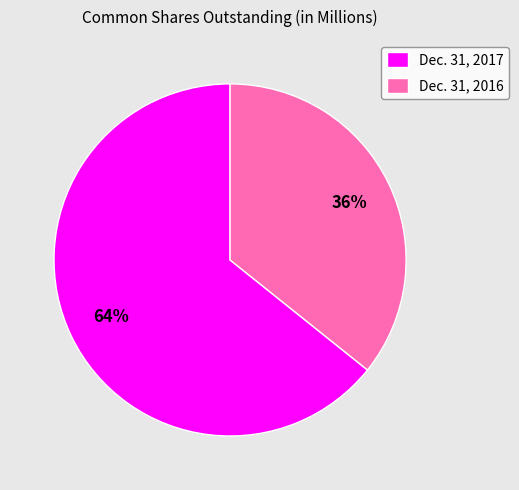

What is the smallest slice in the pie chart?

Dec. 31, 2016